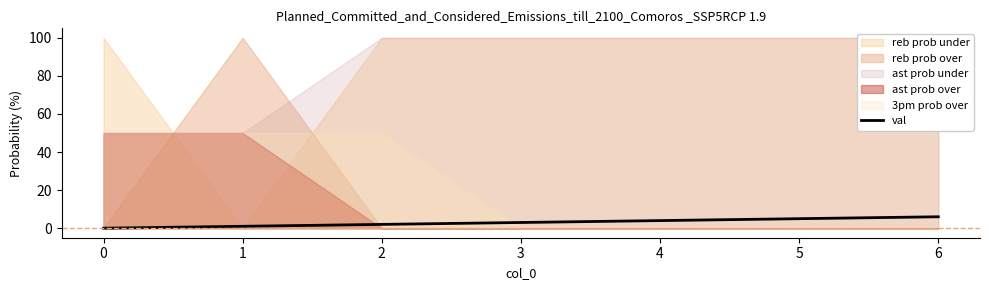

What is the difference between the maximum and second lowest values?

5